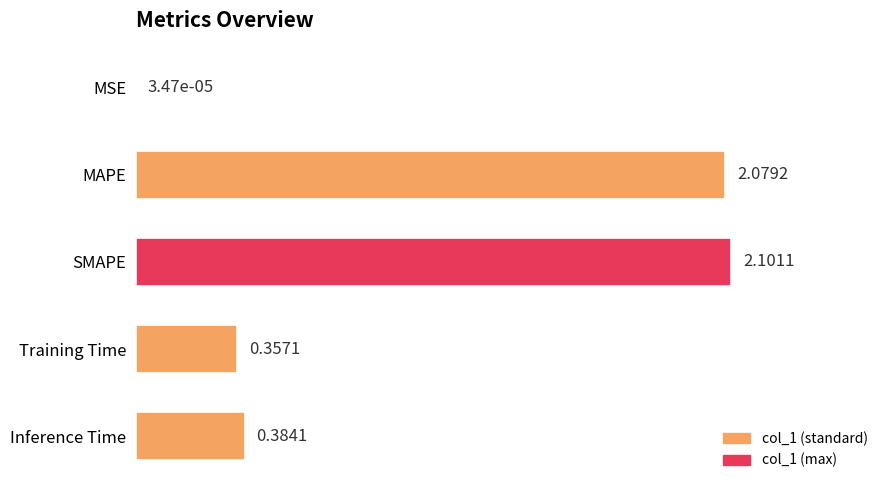

Which has a higher value, SMAPE or Inference Time?

SMAPE